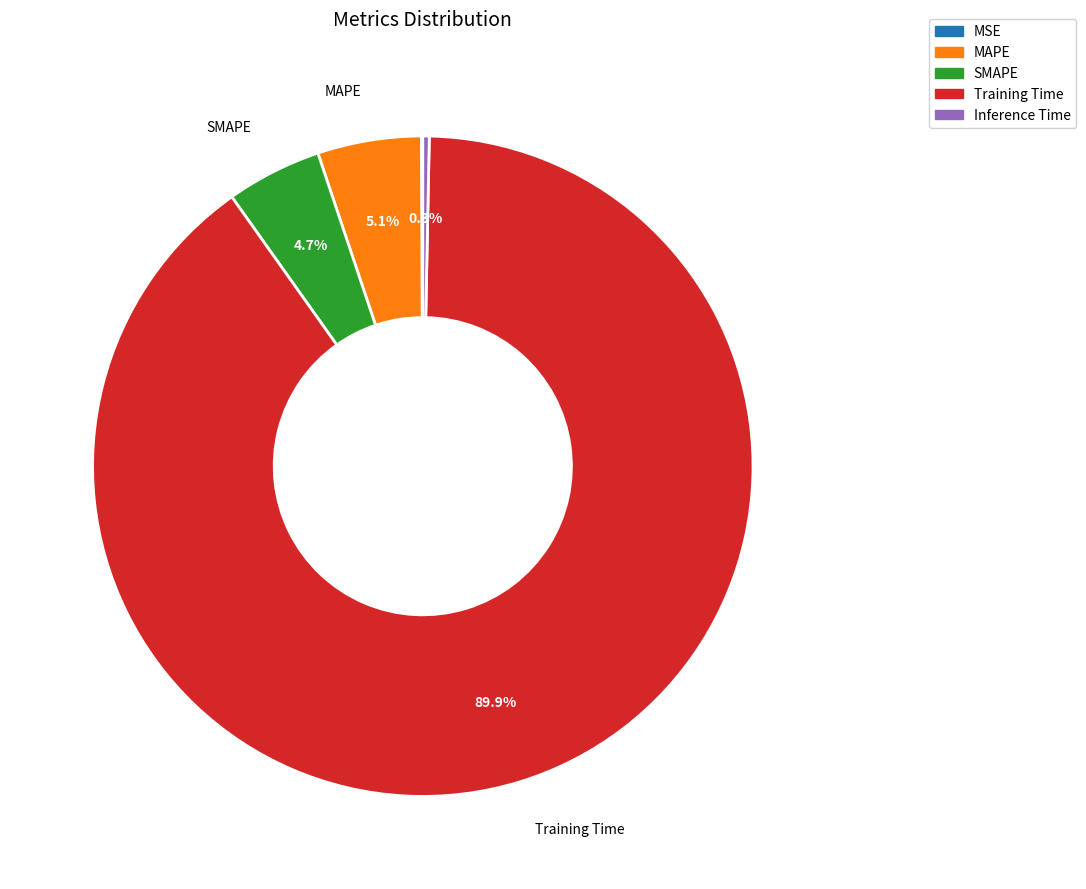

Does MAPE account for over 50% of the chart?

No